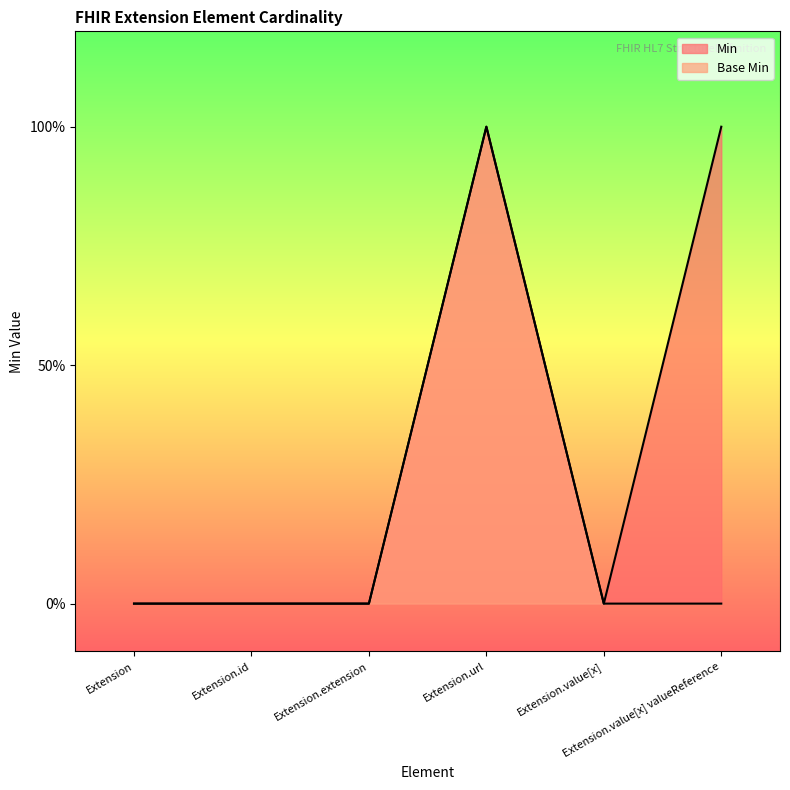

What is the label of the 2nd point from the left?

Extension.id